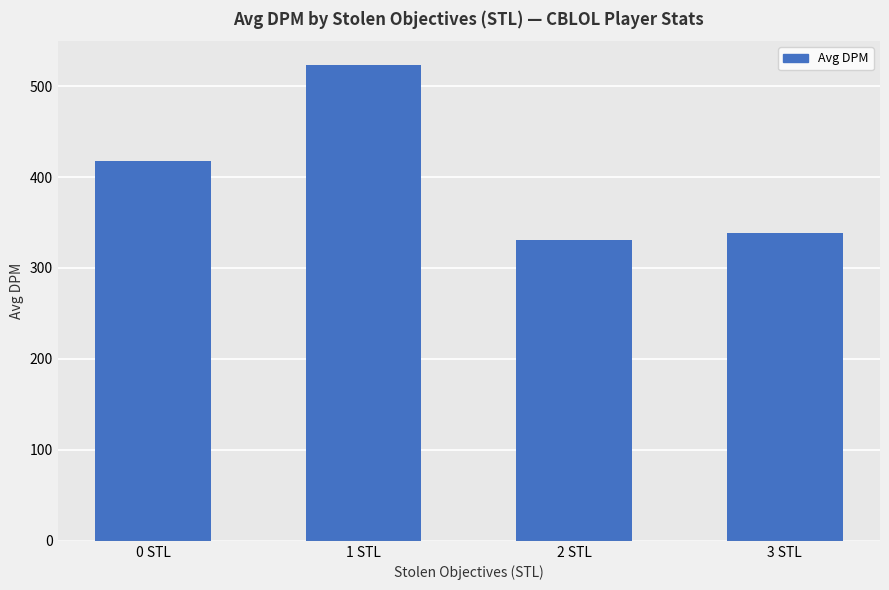

What is the value of the 2nd bar from the left?

523.2